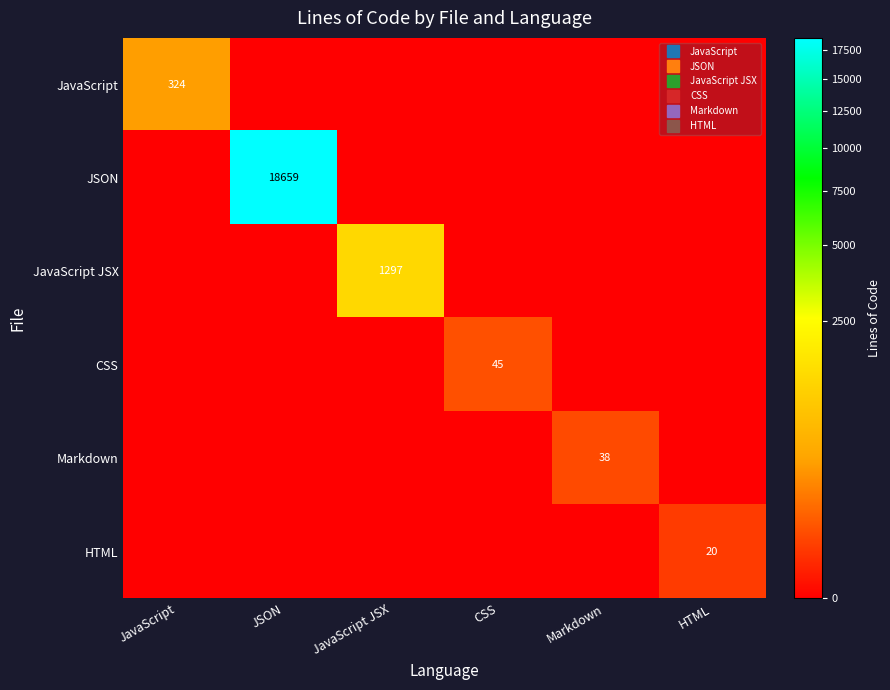

List the series in order of their peak value, highest first.

JSON, JavaScript JSX, JavaScript, CSS, Markdown, HTML